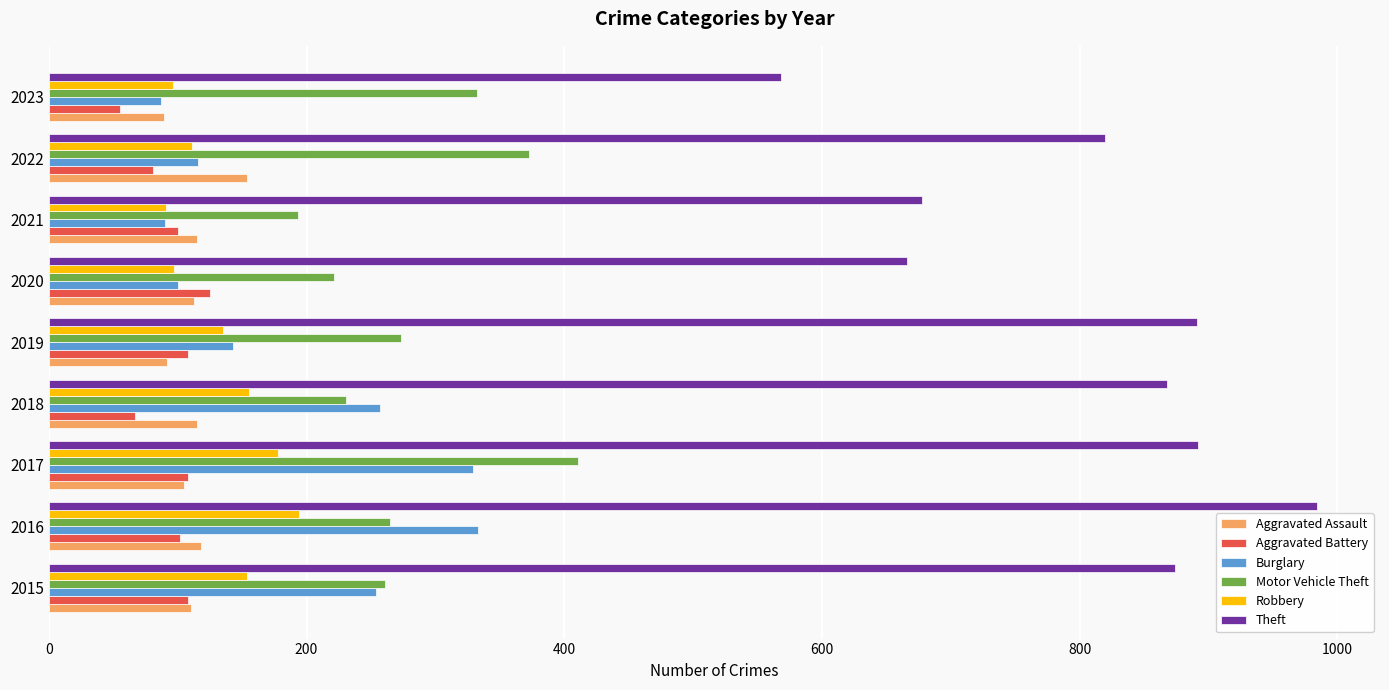

What value does the Theft series have at 2022?

820